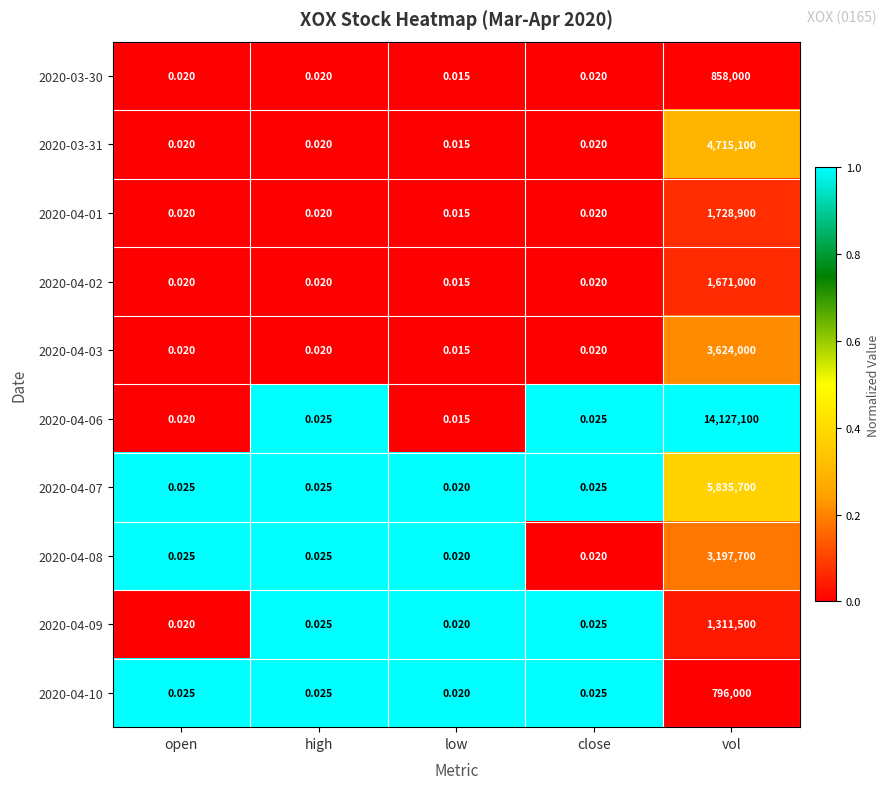

At which category does the chart reach its minimum across all series?

low